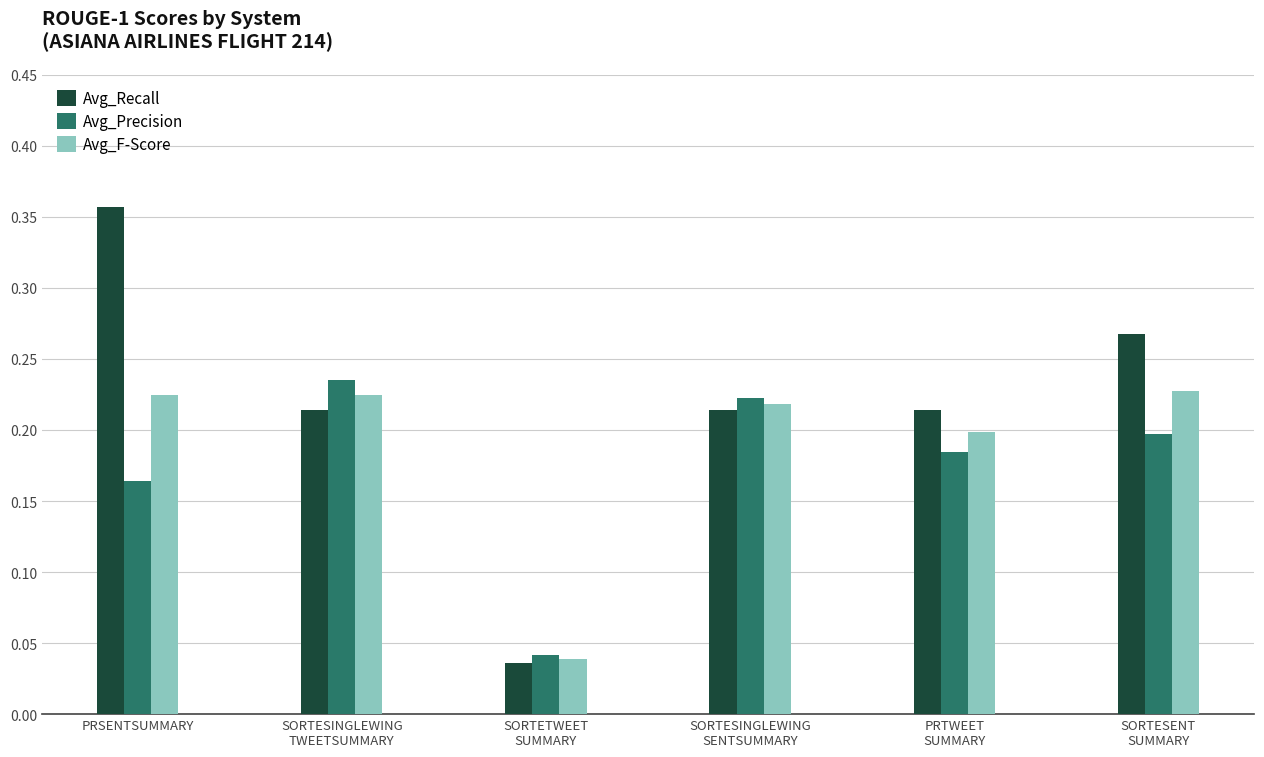

List the series in order of their overall mean, highest first.

Avg_Recall, Avg_F-Score, Avg_Precision